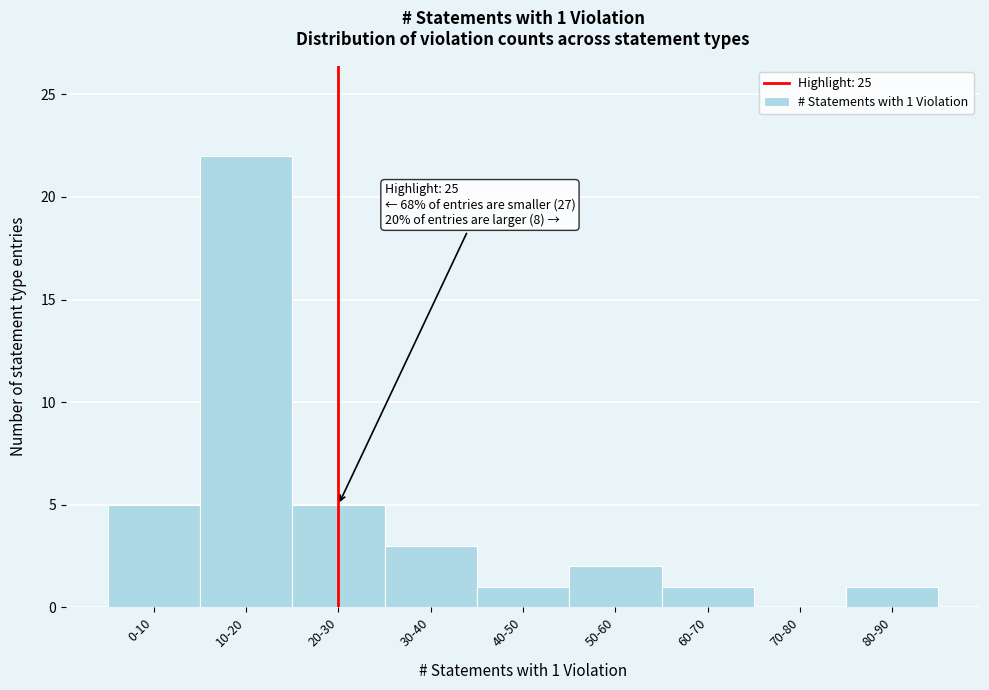

Reading left to right, what are all the values shown in this chart?

0-10=5	10-20=22	20-30=5	30-40=3	40-50=1	50-60=2	60-70=1	70-80=0	80-90=1